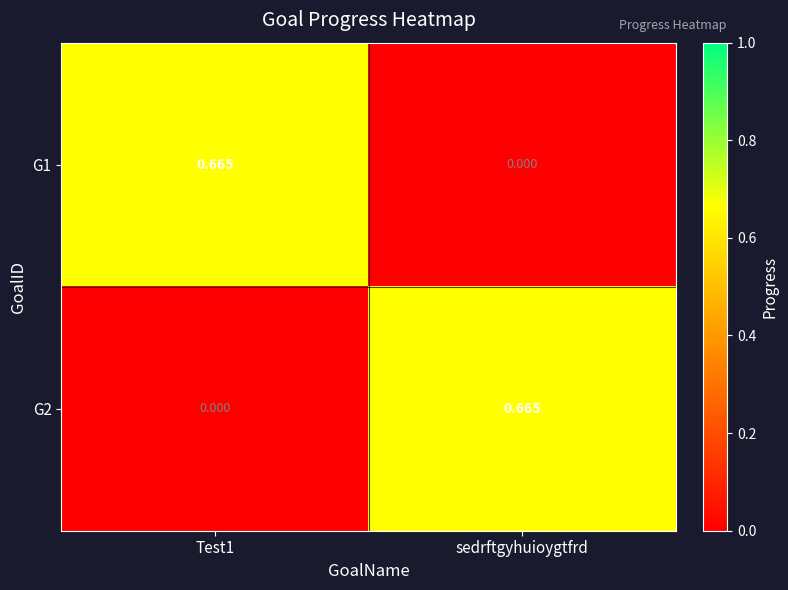

At which label does G2 reach its peak?

sedrftgyhuioygtfrd